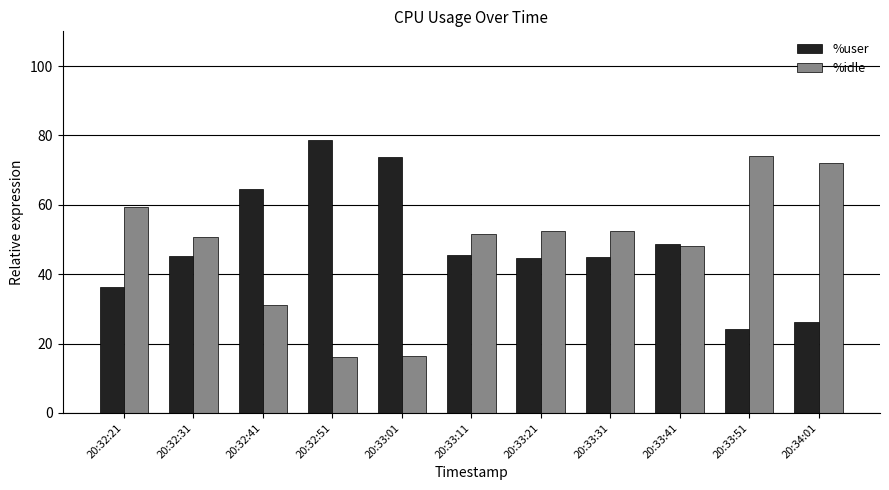

What is the maximum value shown in the chart?

78.7